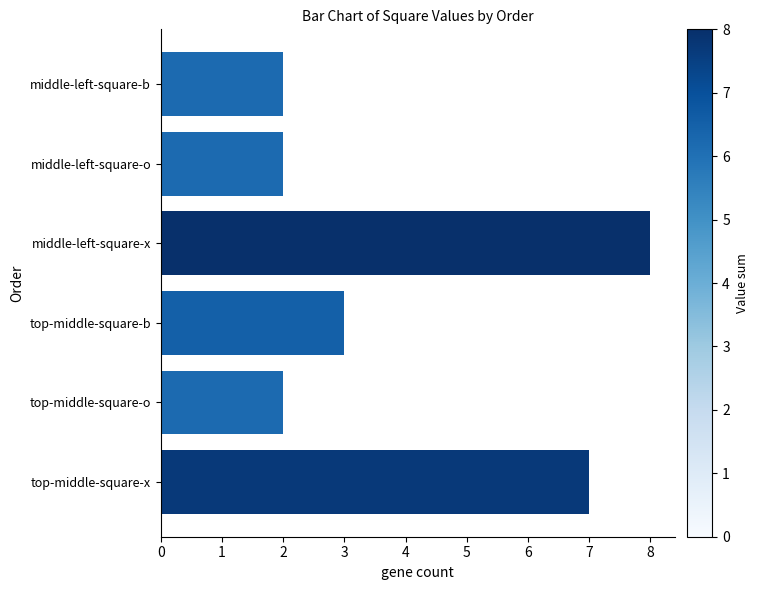

The value at top-middle-square-b is 3. True or false?

True